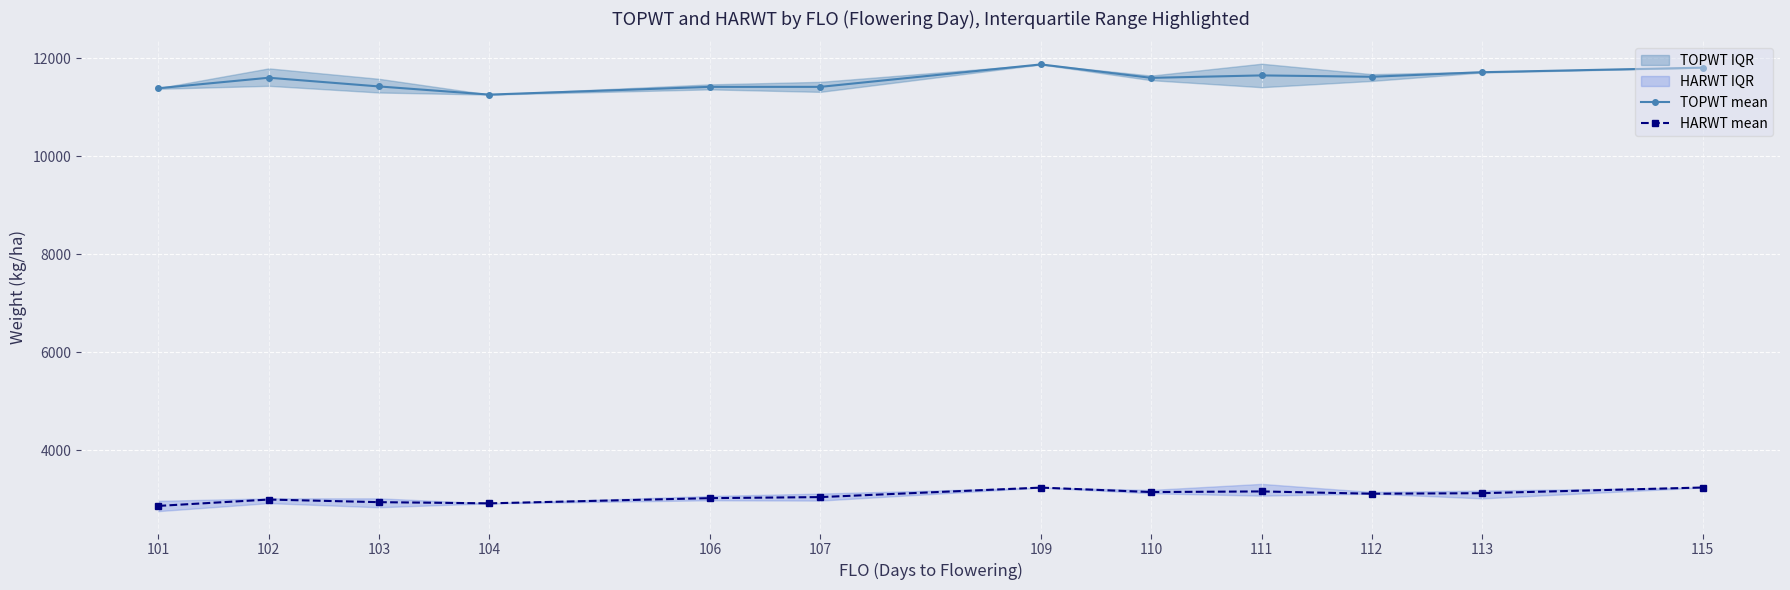

Reading right to left, what are all the values shown in this chart?

TOPWT mean: 11810.0	11716.7	11623.8	11651.7	11601.5	11876.0	11418.0	11418.0	11260.0	11426.3	11604.2	11390.3
HARWT mean: 3245.0	3129.0	3118.3	3165.0	3152.0	3243.0	3049.5	3028.0	2922.0	2946.0	2999.5	2869.7